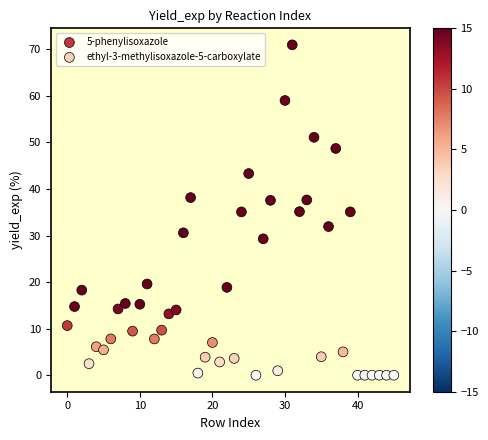

Which series has the largest Y range (max minus min)?

ethyl-3-methylisoxazole-5-carboxylate